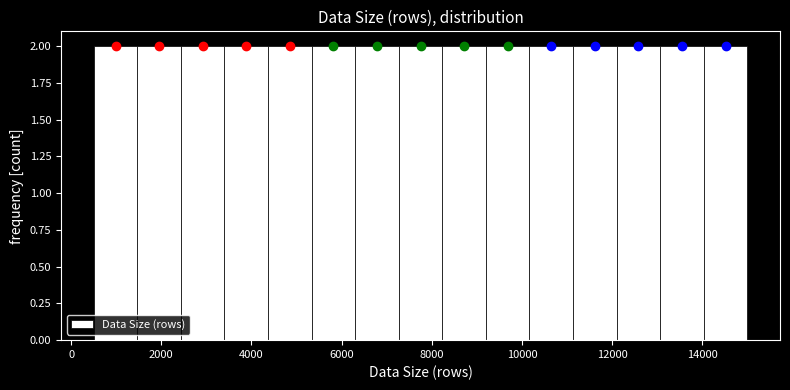

How tall is the bar that spans 3400 to 4400 on the x-axis? Neither the bar edges nor the heights are printed on the chart, so give them approximately, as read against the axes.

2